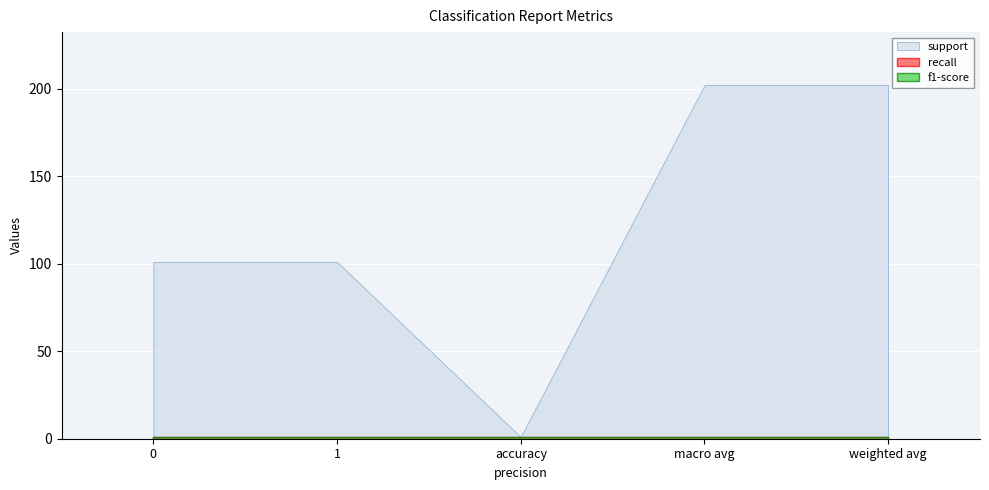

The value of recall at macro avg is 1. True or false?

True